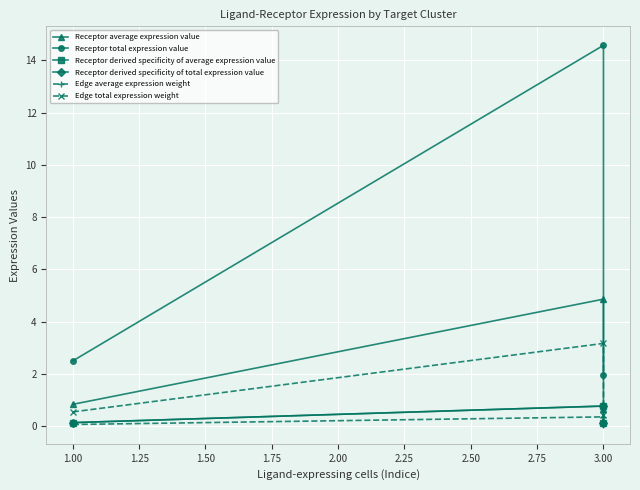

What is the average value of the Receptor total expression value series?

6.3